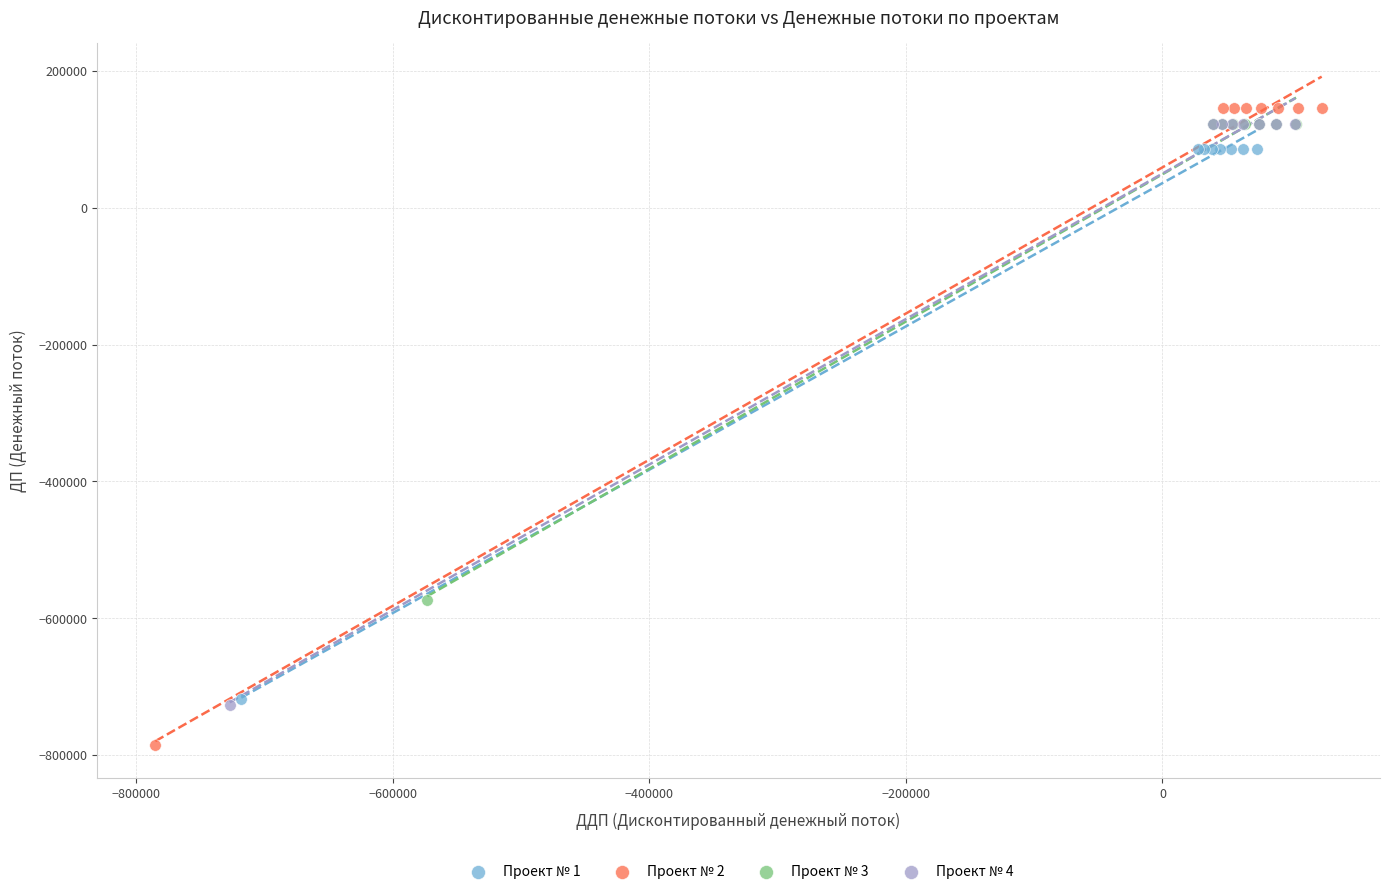

Which series has the largest Y range (max minus min)?

Проект № 2